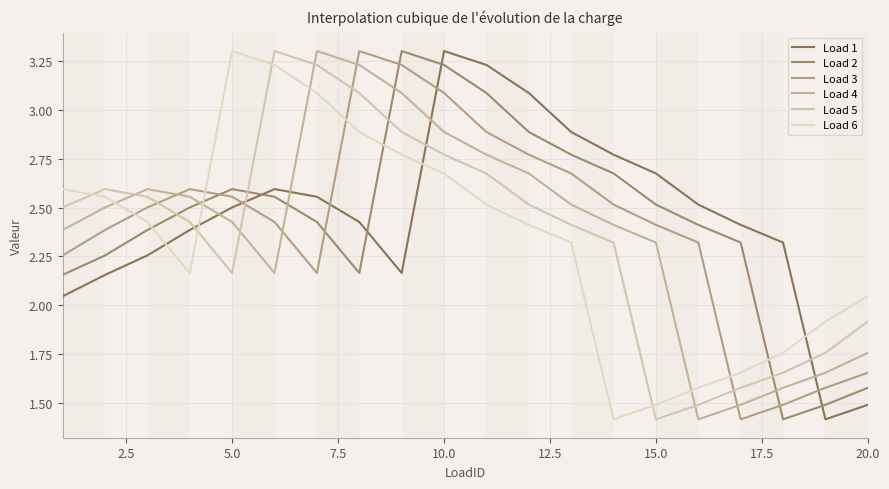

Reading right to left, extract all data points from this chart.

Load 1: 1.5	1.4	2.3	2.4	2.5	2.7	2.8	2.9	3.1	3.2	3.3	2.2	2.4	2.6	2.6	2.5	2.4	2.3	2.2	2.0
Load 2: 1.6	1.5	1.4	2.3	2.4	2.5	2.7	2.8	2.9	3.1	3.2	3.3	2.2	2.4	2.6	2.6	2.5	2.4	2.3	2.2
Load 3: 1.7	1.6	1.5	1.4	2.3	2.4	2.5	2.7	2.8	2.9	3.1	3.2	3.3	2.2	2.4	2.6	2.6	2.5	2.4	2.3
Load 4: 1.8	1.7	1.6	1.5	1.4	2.3	2.4	2.5	2.7	2.8	2.9	3.1	3.2	3.3	2.2	2.4	2.6	2.6	2.5	2.4
Load 5: 1.9	1.8	1.7	1.6	1.5	1.4	2.3	2.4	2.5	2.7	2.8	2.9	3.1	3.2	3.3	2.2	2.4	2.6	2.6	2.5
Load 6: 2.0	1.9	1.8	1.7	1.6	1.5	1.4	2.3	2.4	2.5	2.7	2.8	2.9	3.1	3.2	3.3	2.2	2.4	2.6	2.6